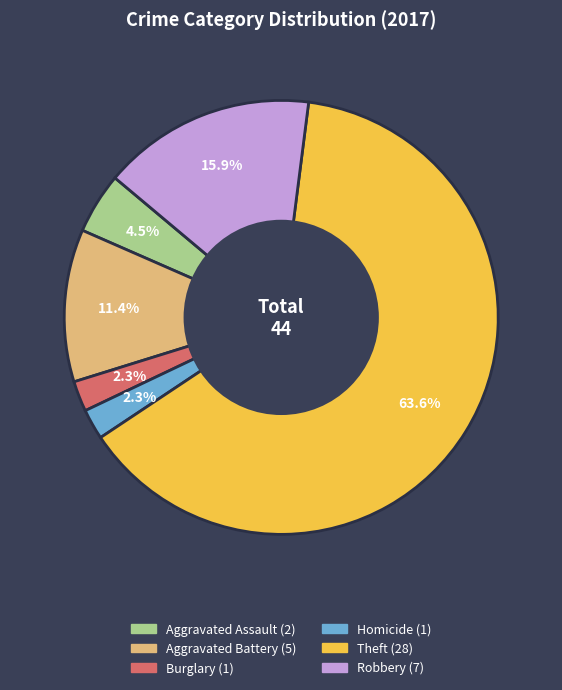

Is there any slice that represents more than half of the pie?

Yes